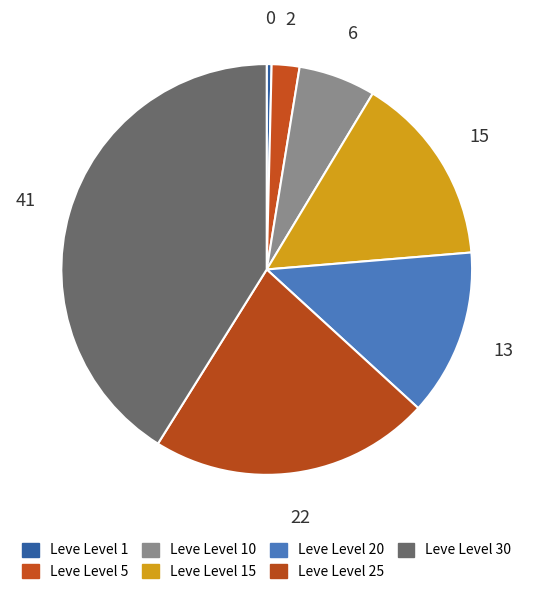

How many segments does this pie chart have?

7